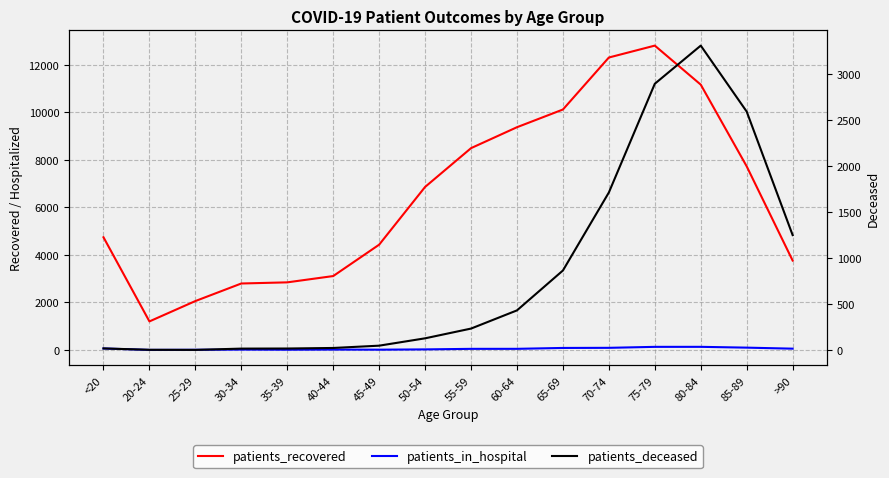

Reading left to right, transcribe all the data shown in this chart.

patients_recovered: <20=4745	20-24=1203	25-29=2060	30-34=2799	35-39=2847	40-44=3112	45-49=4433	50-54=6863	55-59=8496	60-64=9377	65-69=10122	70-74=12311	75-79=12812	80-84=11169	85-89=7730	>90=3764
patients_in_hospital: <20=64	20-24=4	25-29=9	30-34=17	35-39=12	40-44=18	45-49=13	50-54=25	55-59=48	60-64=49	65-69=86	70-74=91	75-79=132	80-84=133	85-89=99	>90=56
patients_deceased: <20=19	20-24=4	25-29=3	30-34=17	35-39=18	40-44=24	45-49=49	50-54=129	55-59=235	60-64=433	65-69=867	70-74=1716	75-79=2899	80-84=3314	85-89=2596	>90=1252